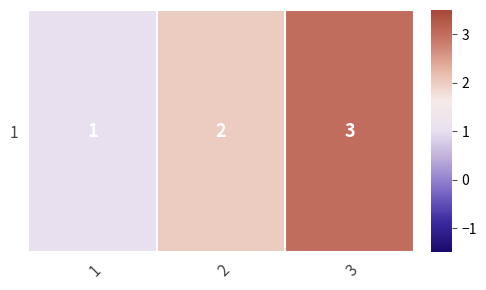

What is the sum of all values?

6